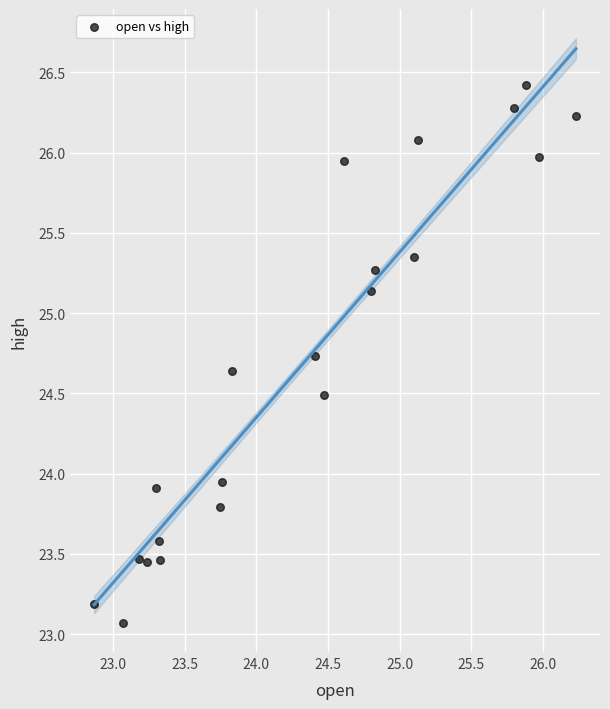

What is the range of X values (max minus min)?

3.4